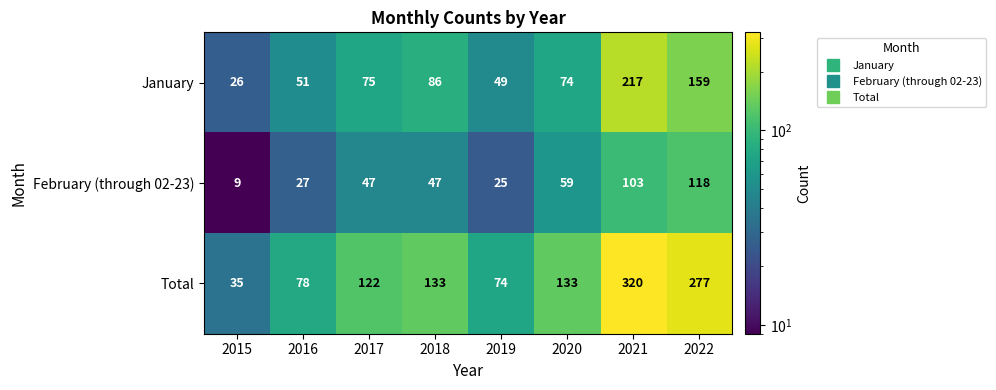

Rank the series at 2017 from highest to lowest value.

Total, January, February (through 02-23)